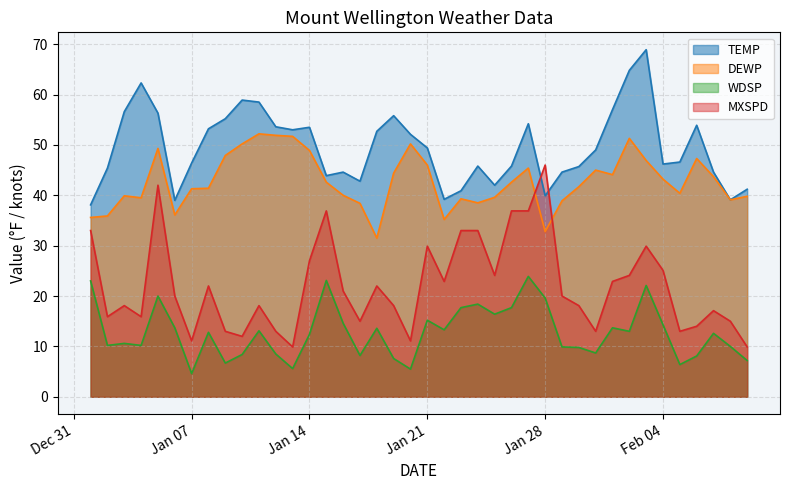

How many data points in MXSPD are above 20?

19